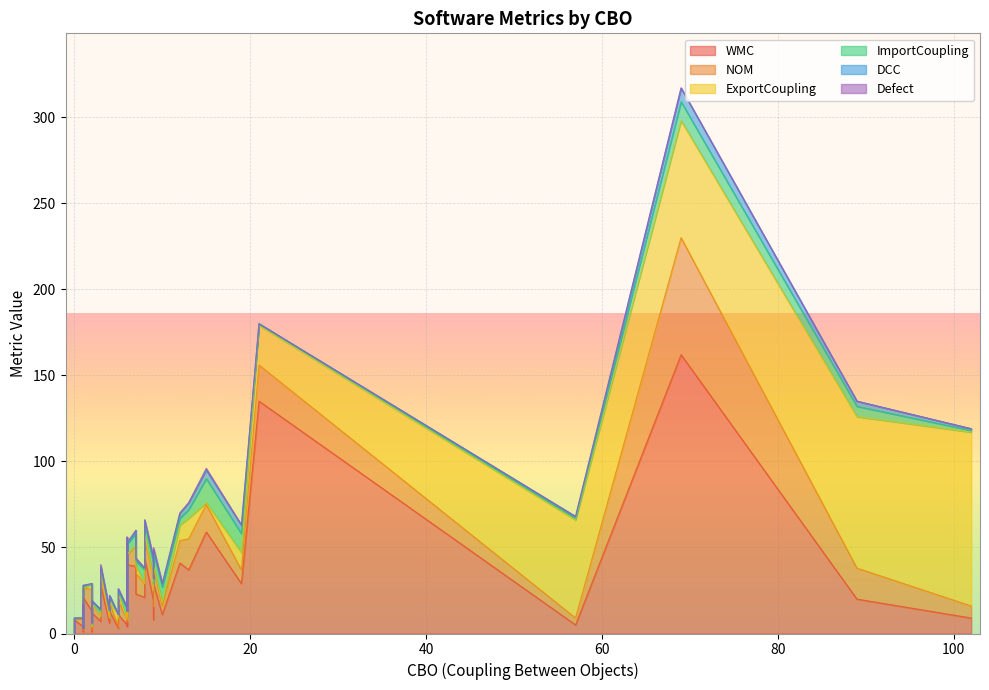

What is the difference between the second highest and minimum values in the Defect series?

1